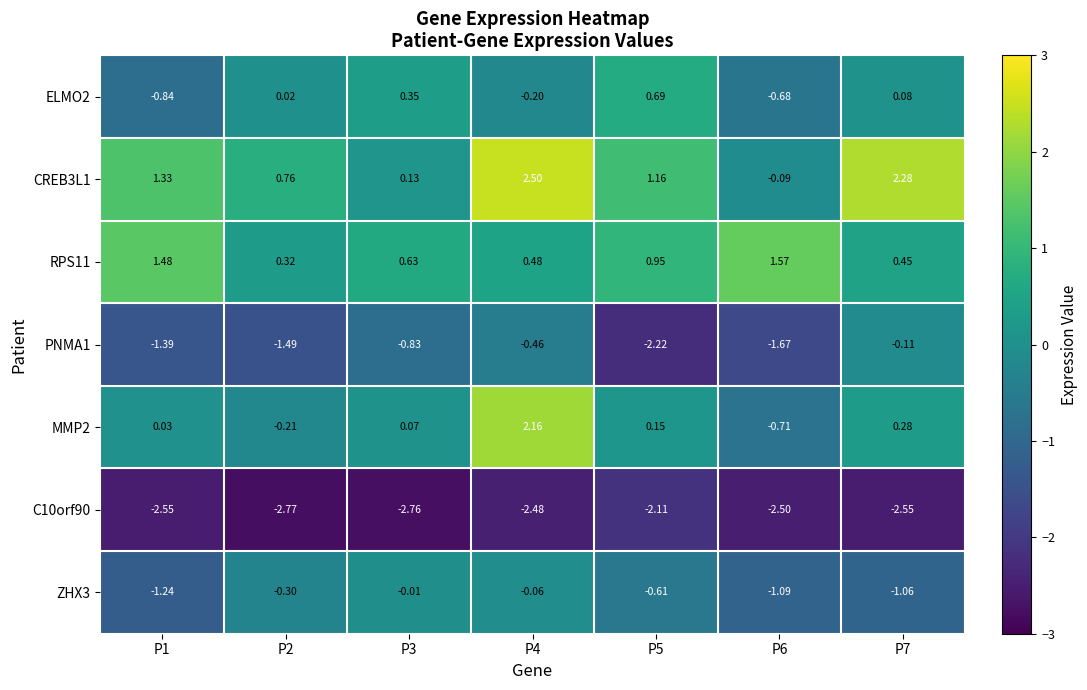

Is the value of ZHX3 at P5 greater than the value of ELMO2 at P6?

Yes